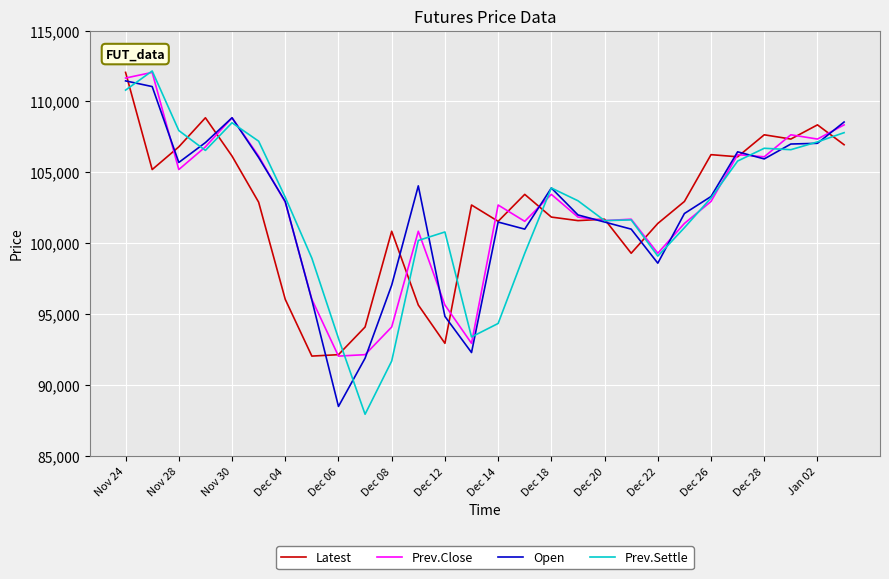

Does the chart have visible grid lines?

Yes